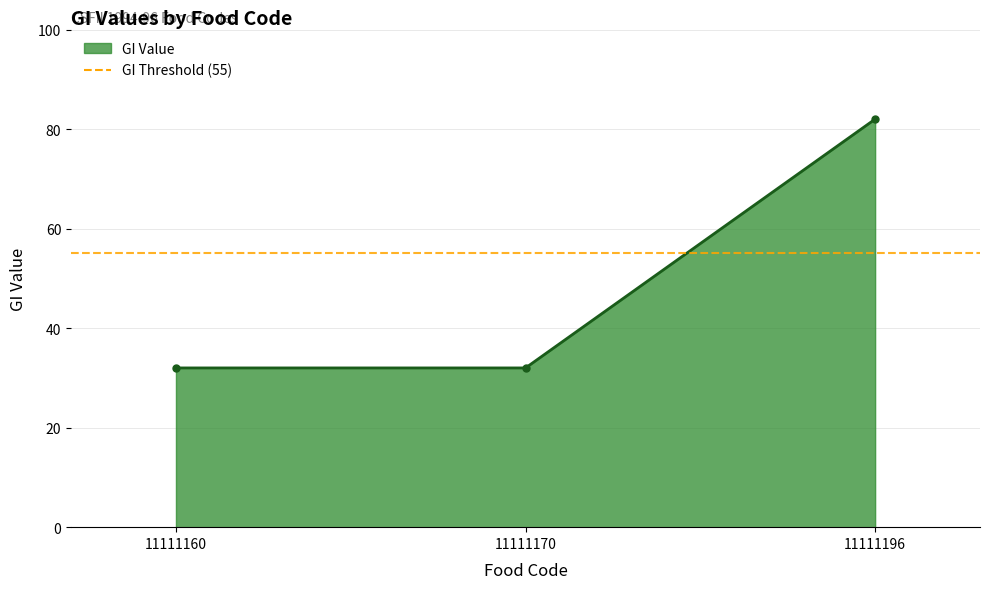

Read the value at 11111170, to the nearest 10.

30